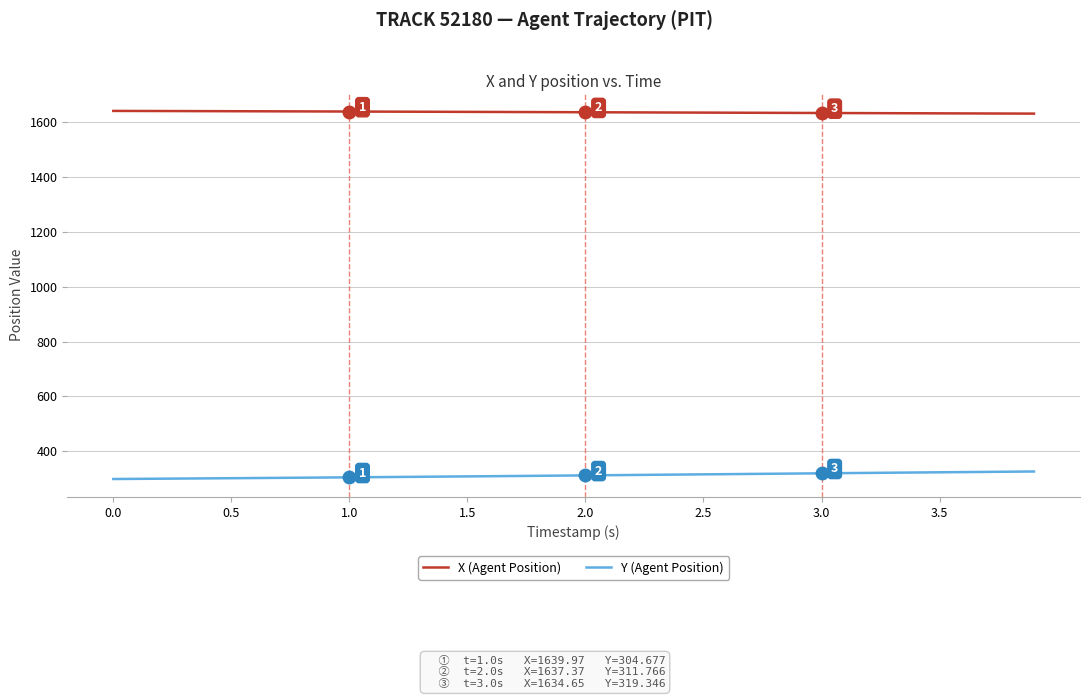

What is the highest value of the X (Agent Position) series?

1642.2